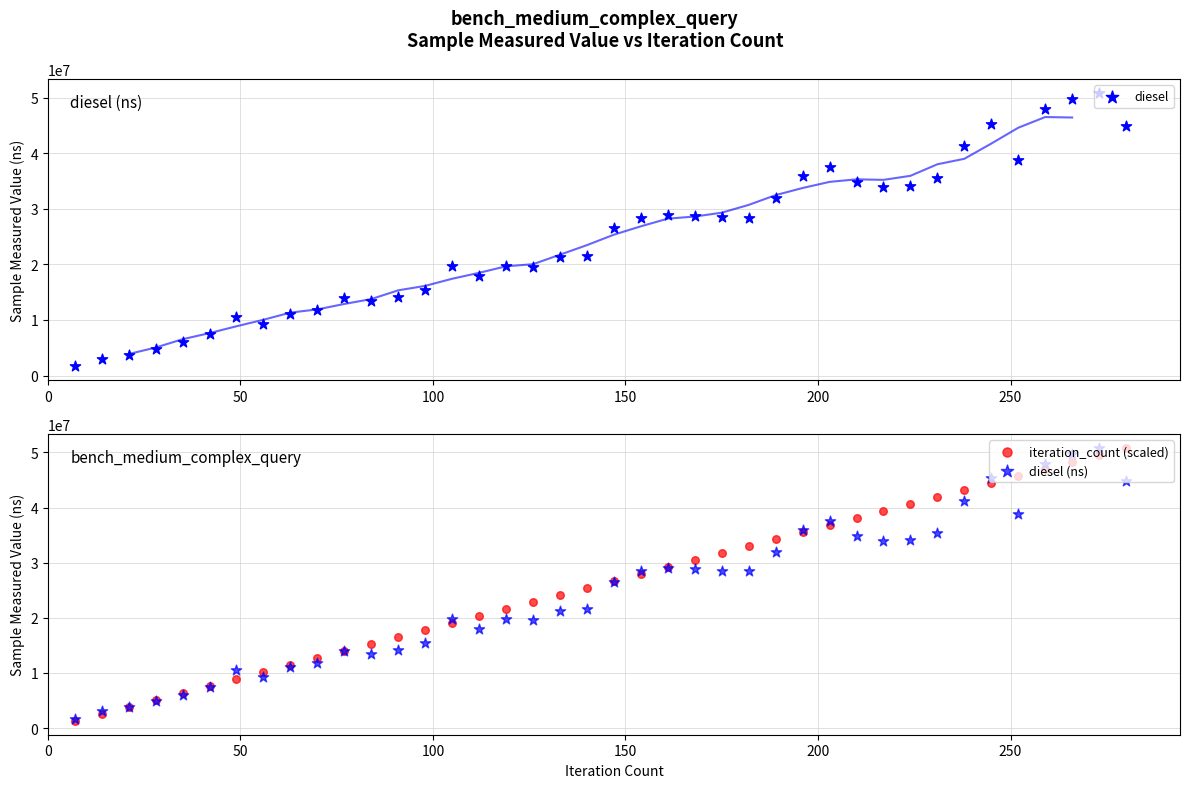

Which series reaches the minimum Y coordinate?

iteration_count (scaled)